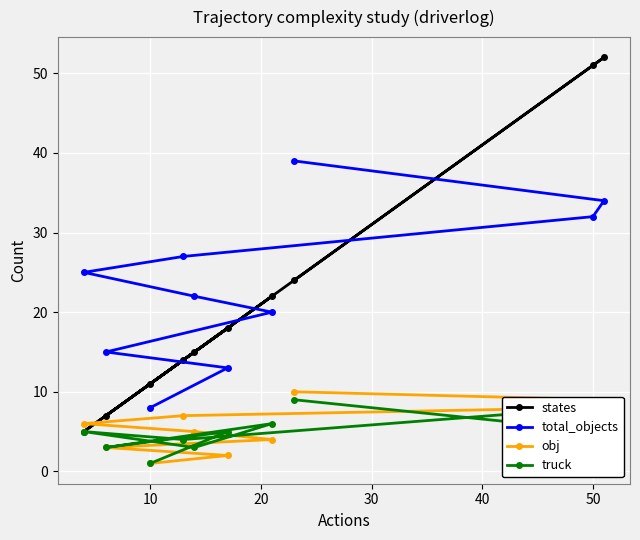

Reading left to right, what are all the values shown in this chart?

states: 5	7	11	14	15	18	22	24	51	52
total_objects: 25	15	8	27	22	13	20	39	32	34
obj: 6	3	1	7	5	2	4	10	8	9
truck: 5	3	1	4	3	5	6	9	8	5